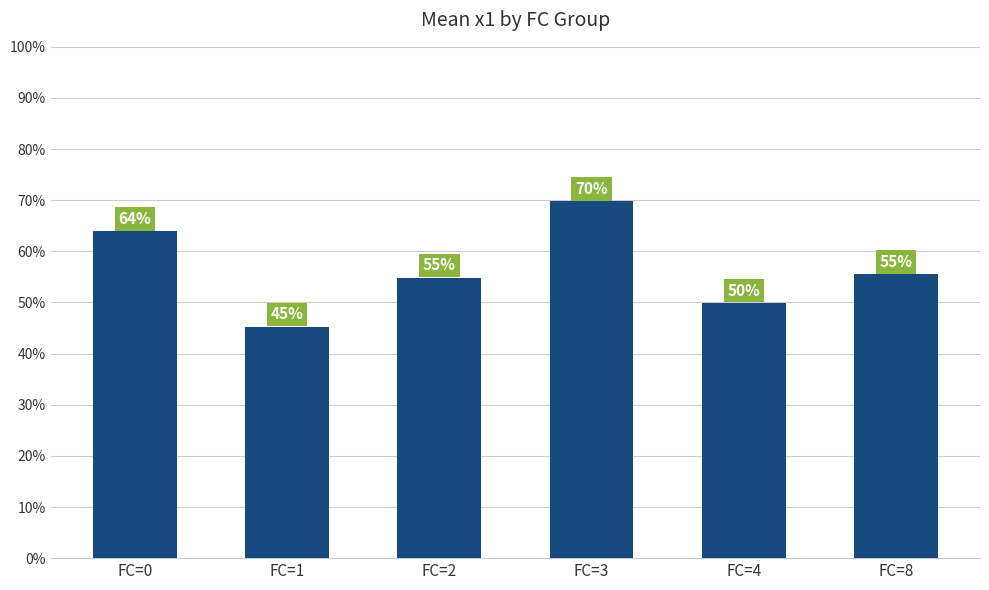

Count the values in the range 4 to 6.

4